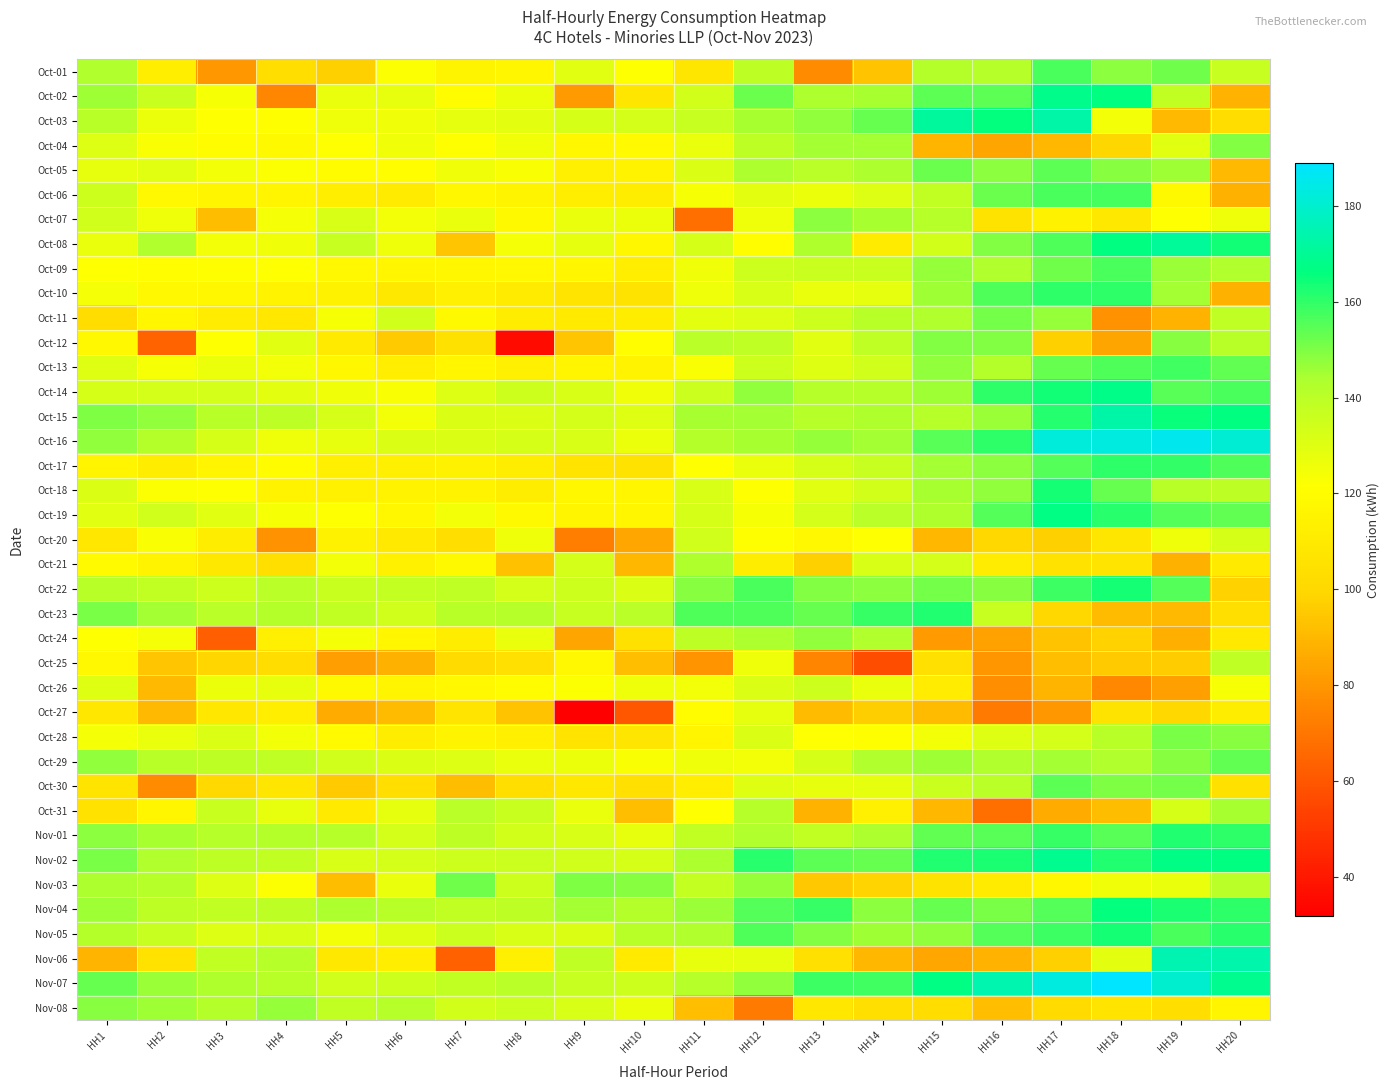

Count the number of data series in this chart.

39